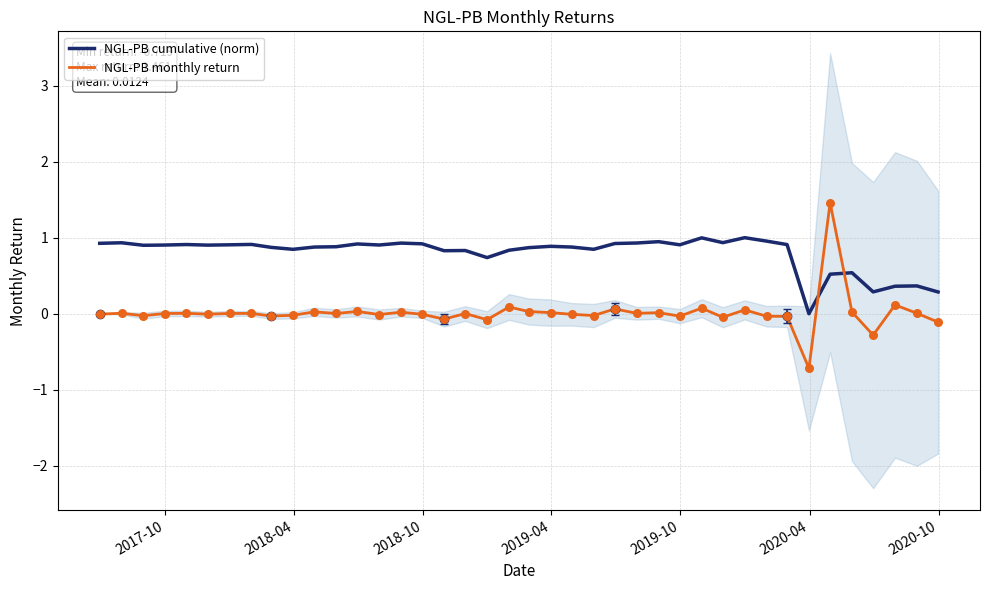

Which series reaches the maximum Y coordinate?

NGL-PB monthly return